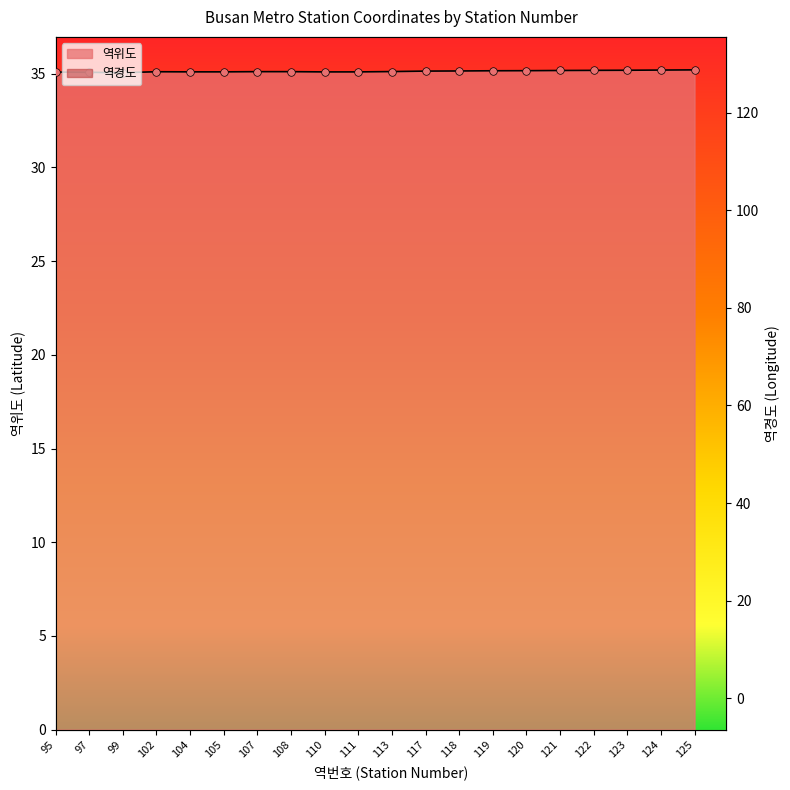

At how many categories does at least one series exceed 116?

20